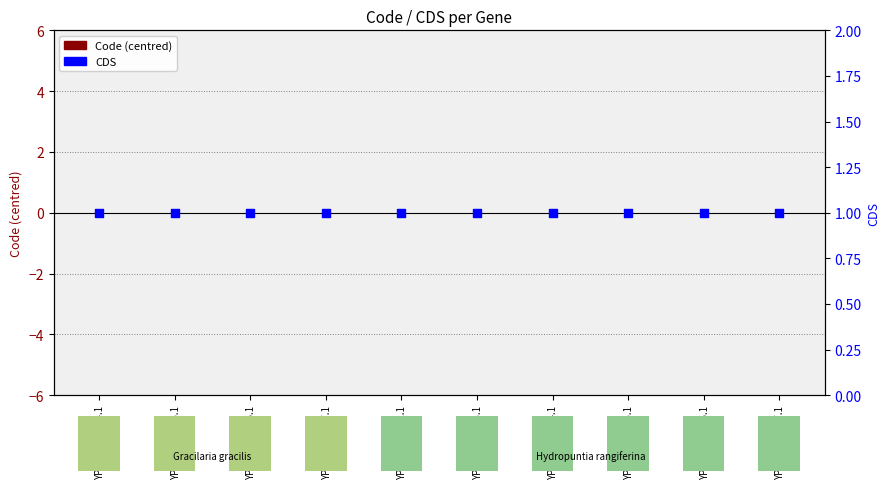

Which series has the widest spread of Y values?

Code (centred)